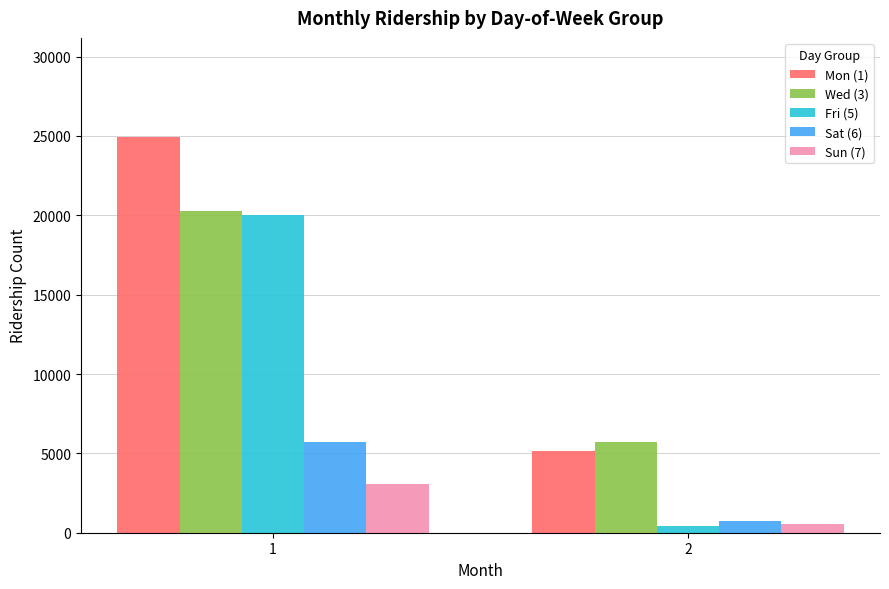

Which series has the largest total across all categories?

Mon (1)